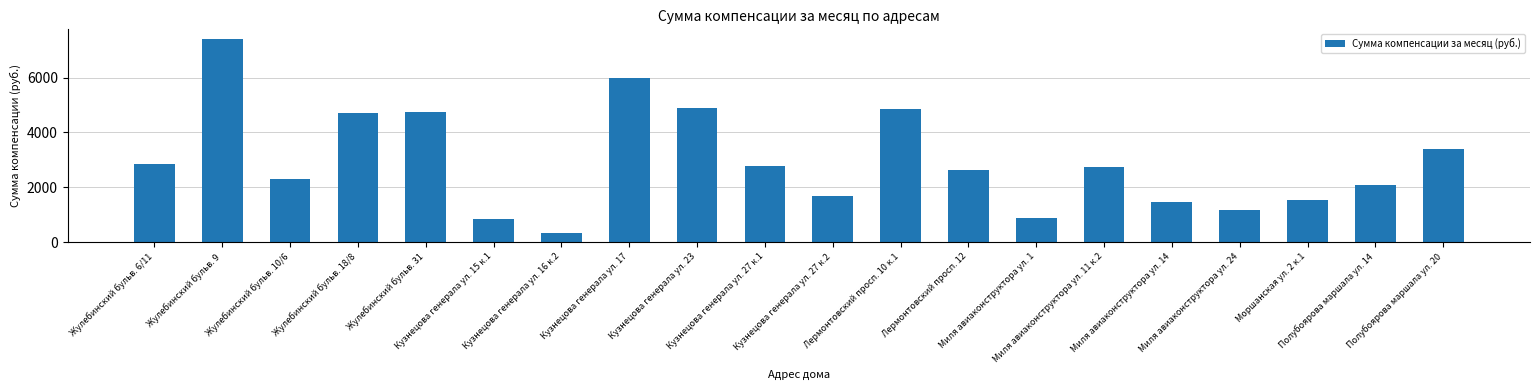

What position from the right is Моршанская ул. 2 к.1?

3